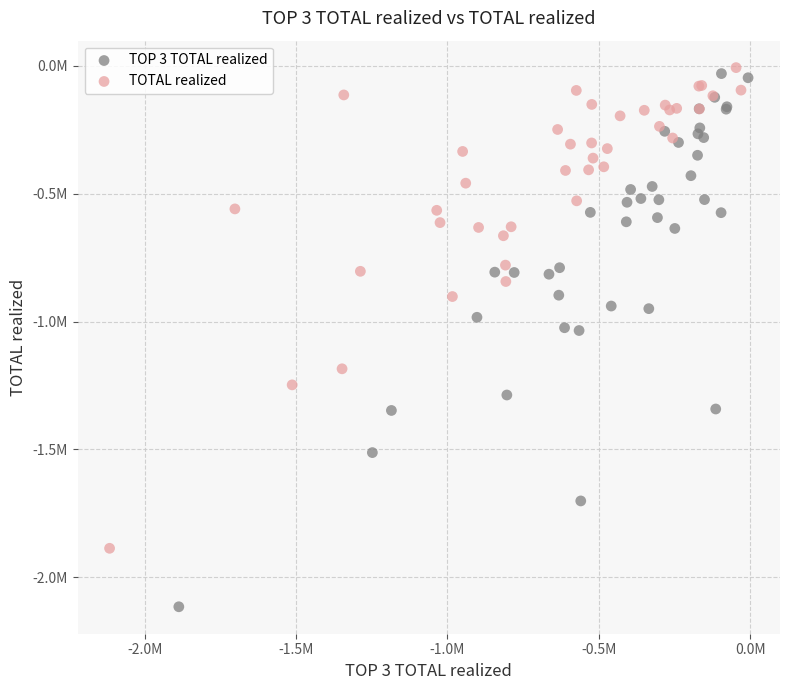

What are all the series names shown in the legend?

TOP 3 TOTAL realized, TOTAL realized